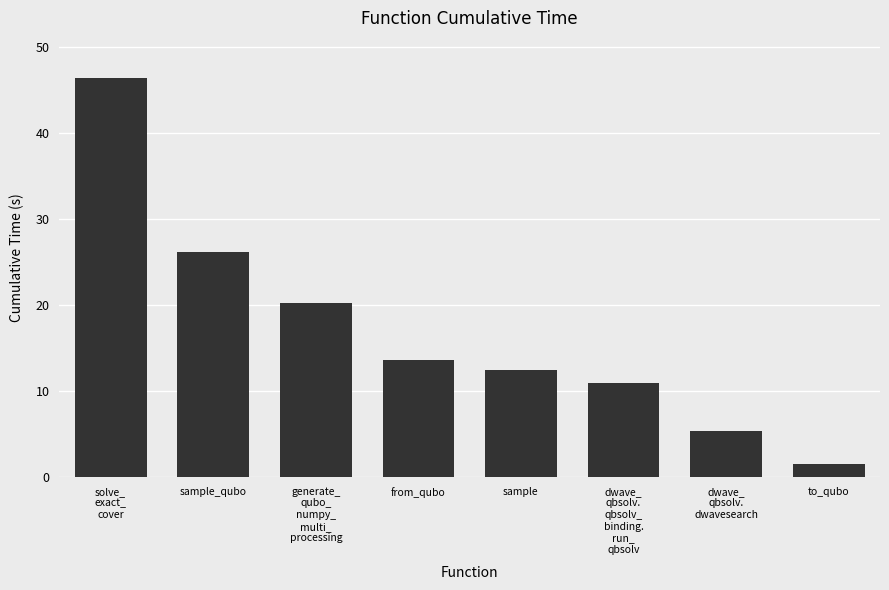

What is the value of the 5th bar from the left?

12.5